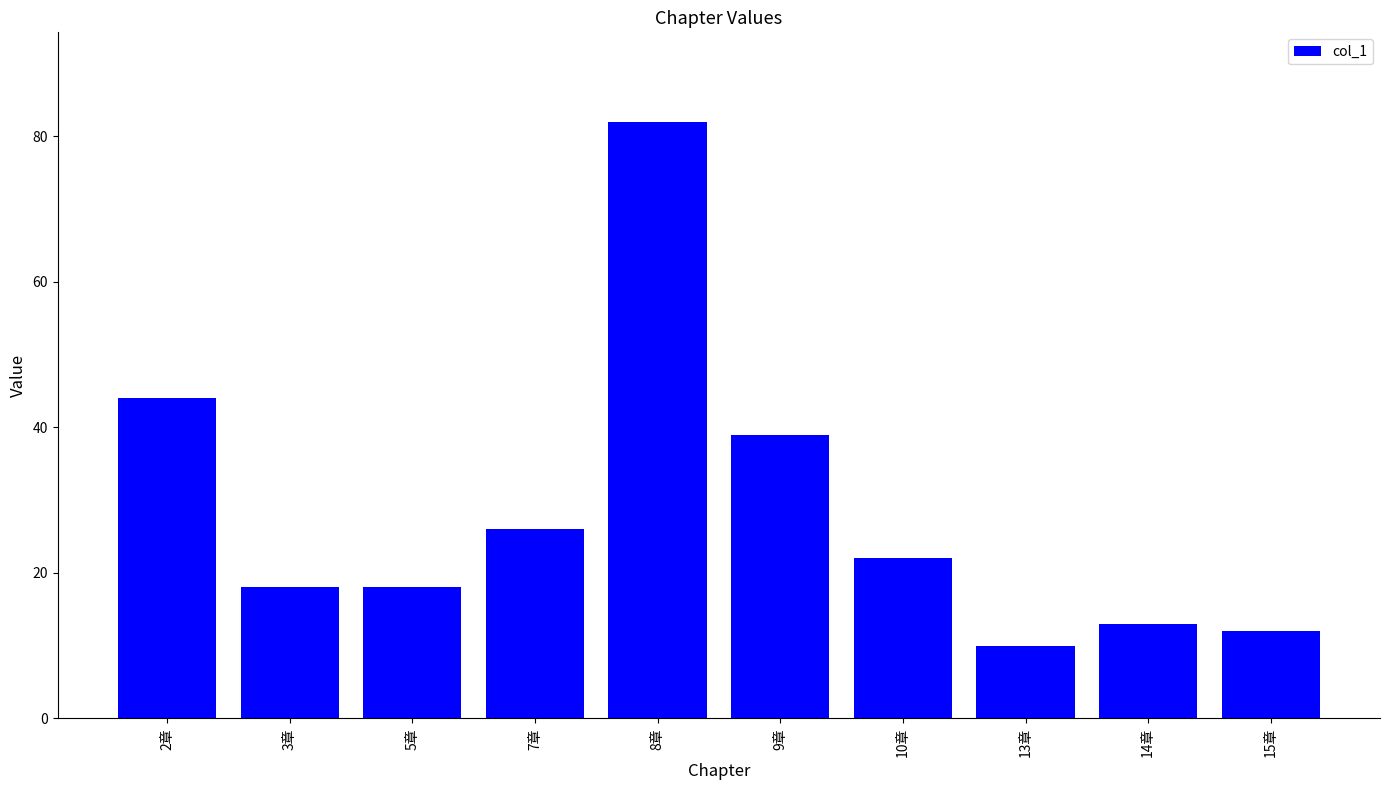

What is the label of the 5th bar from the right?

9章